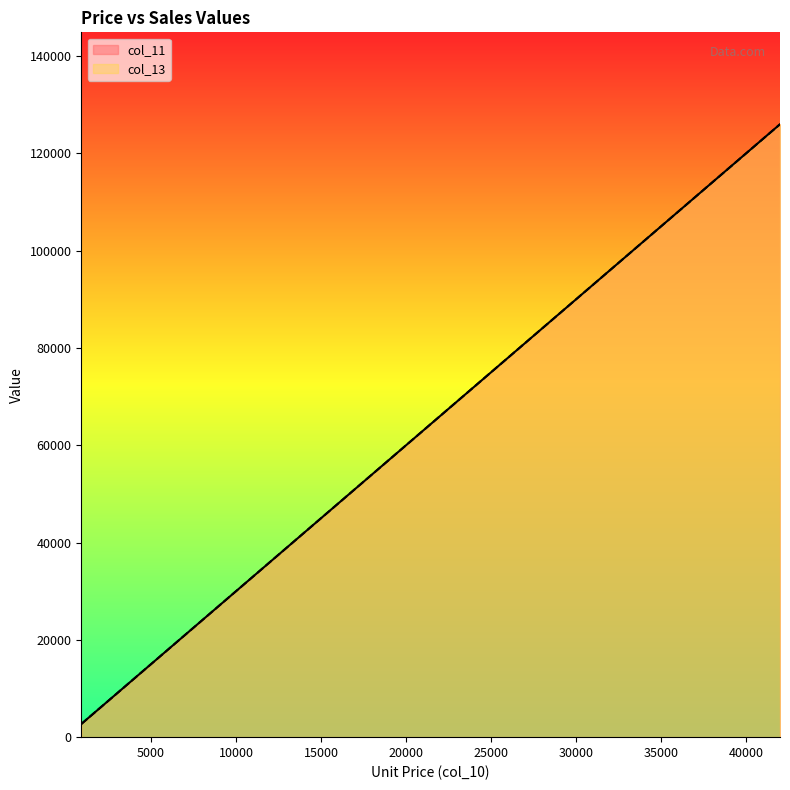

Does the chart display data point markers on the line(s)?

No